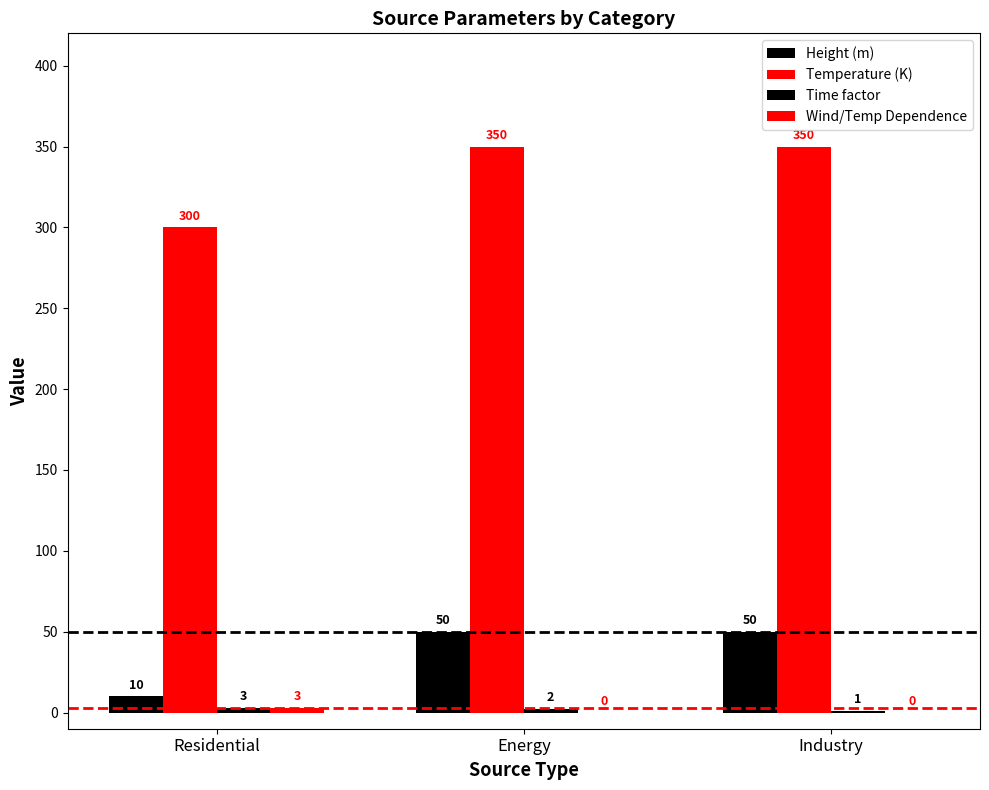

Which has a higher value, Industry or Energy?

Industry